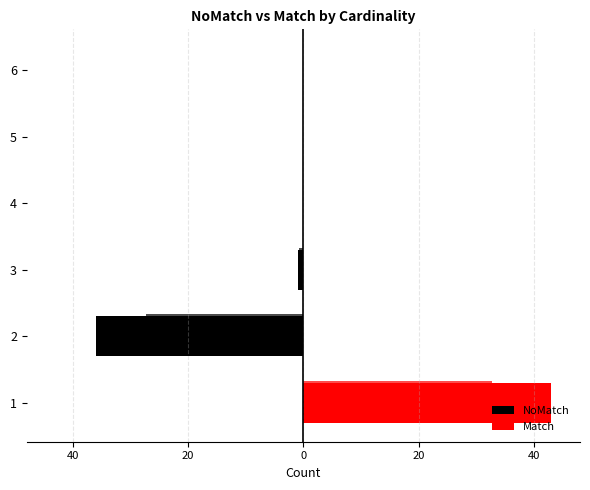

How many categories are shown in the chart?

6